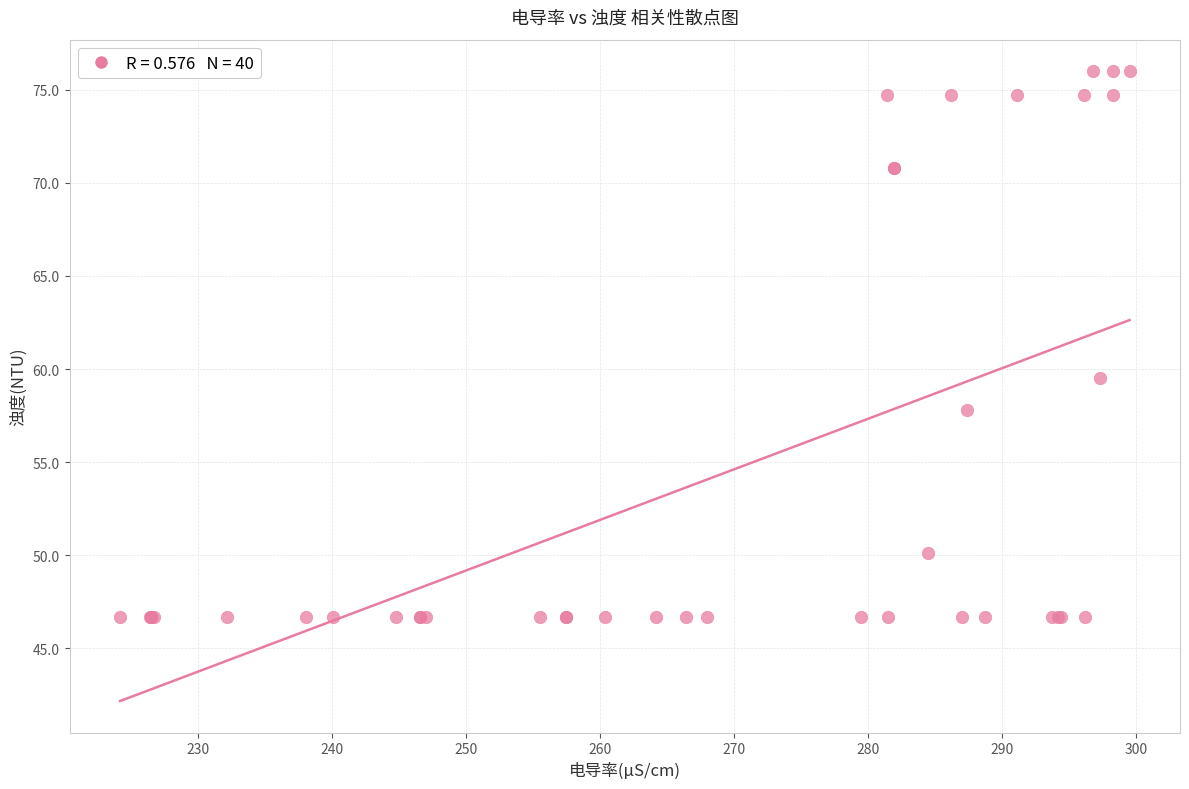

What Y value in the scatter plot is closest to 61?

59.5